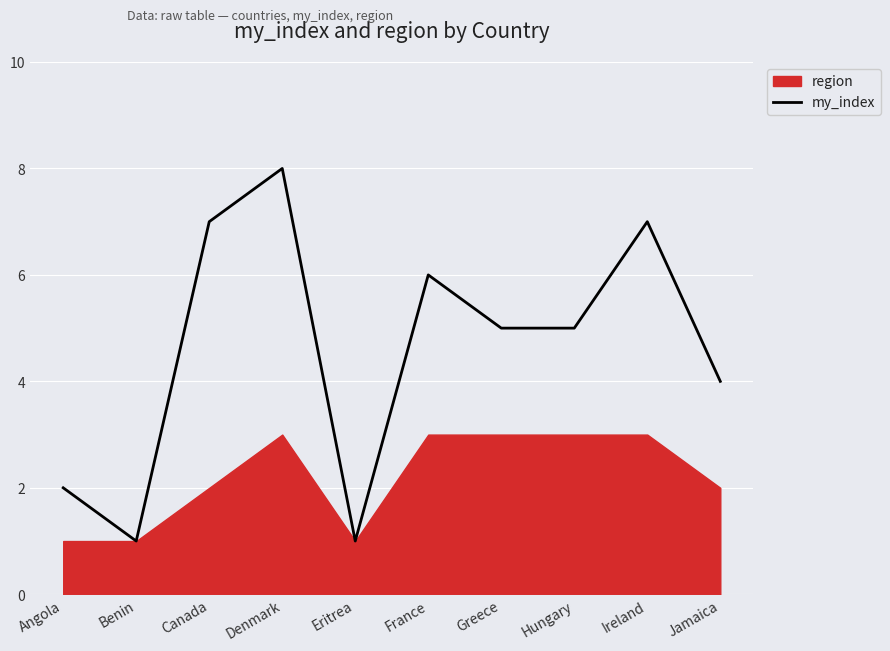

Which category has the highest value in the my_index series?

Denmark